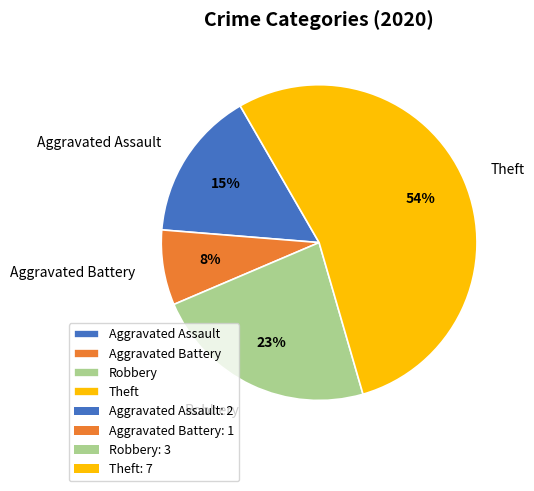

Approximately how many times larger is the value at Aggravated Assault compared to Robbery?

0.7